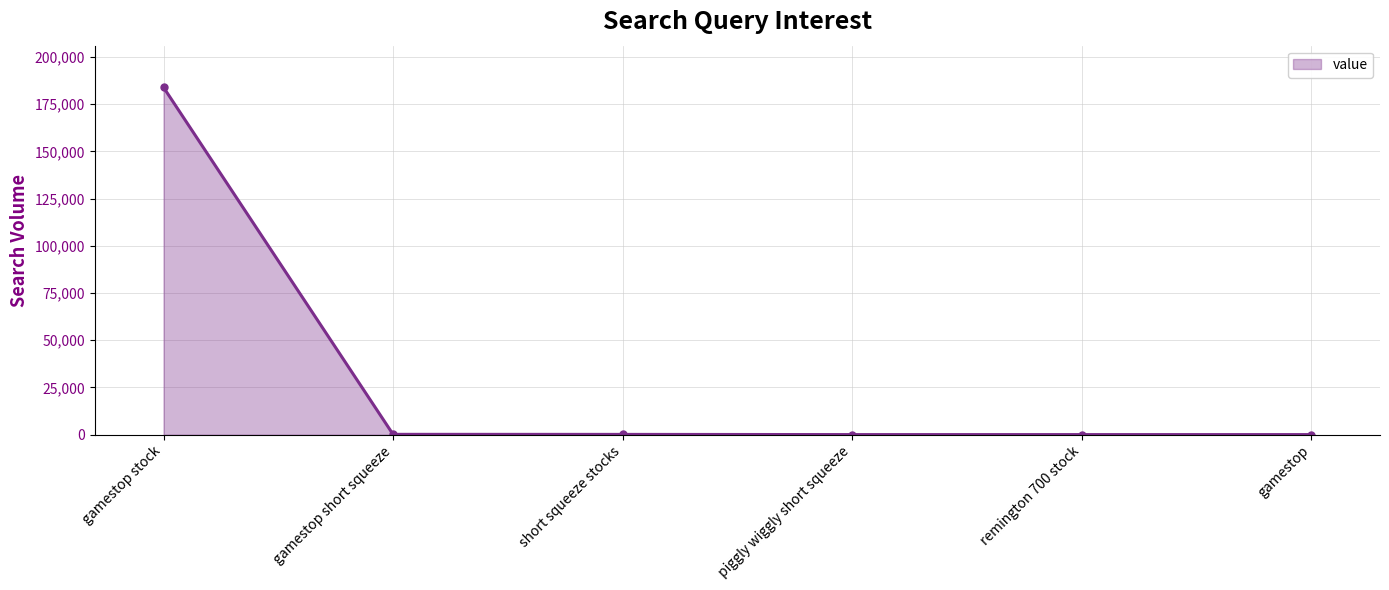

What is the greatest value displayed?

183955